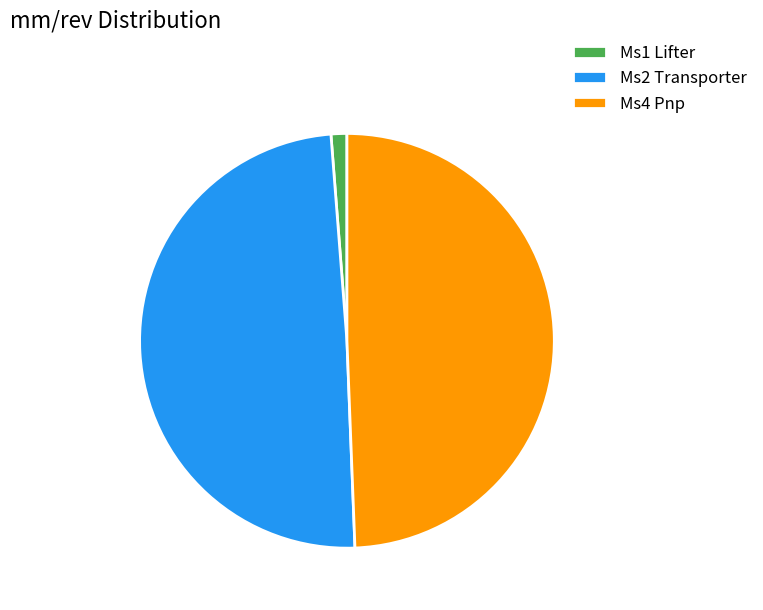

True or false: Ms2 Transporter accounts for 56% of the total.

False